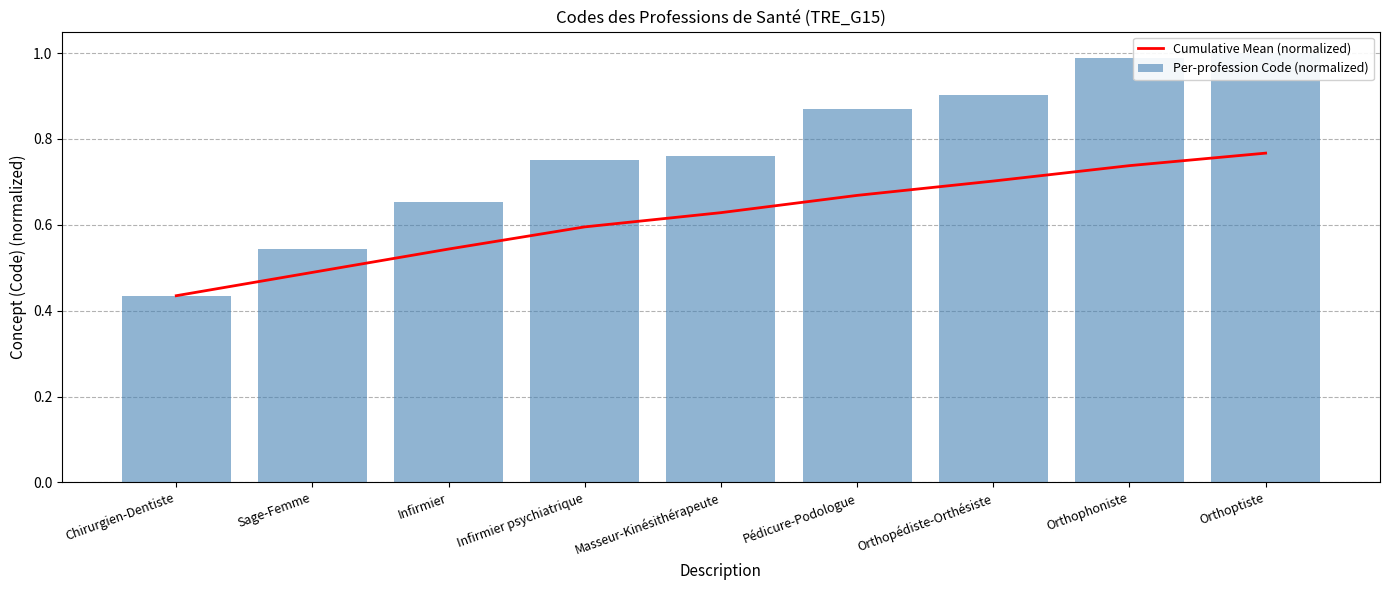

Reading left to right, what are all the values shown in this chart?

Cumulative Mean (normalized): 0.4	0.5	0.5	0.6	0.6	0.7	0.7	0.7	0.8
Per-profession Code (normalized): 0.4	0.5	0.7	0.8	0.8	0.9	0.9	1.0	1.0